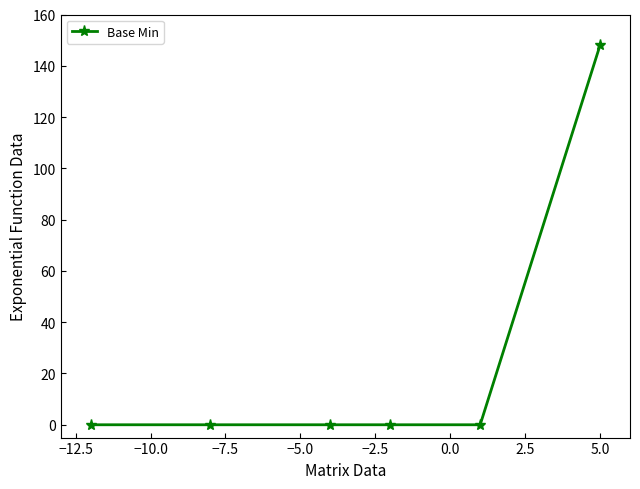

Reading left to right, transcribe all the data shown in this chart.

0	0	0	0	0	148